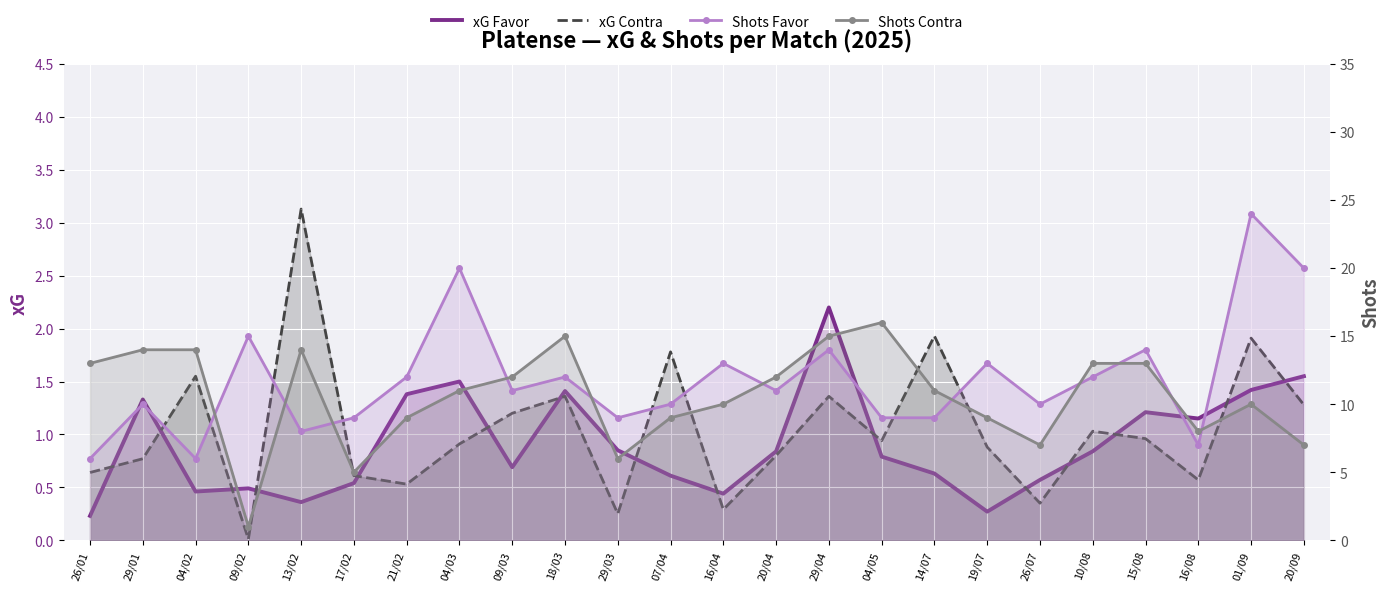

What are all the series names shown in the legend?

xG Favor, xG Contra, Shots Favor, Shots Contra